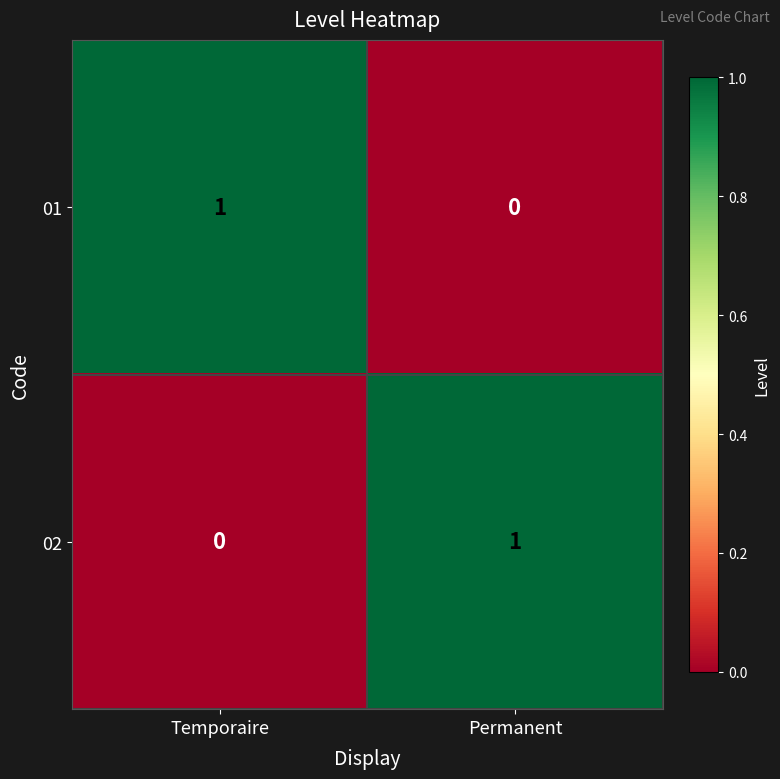

Rank the series at Temporaire from lowest to highest value.

02, 01